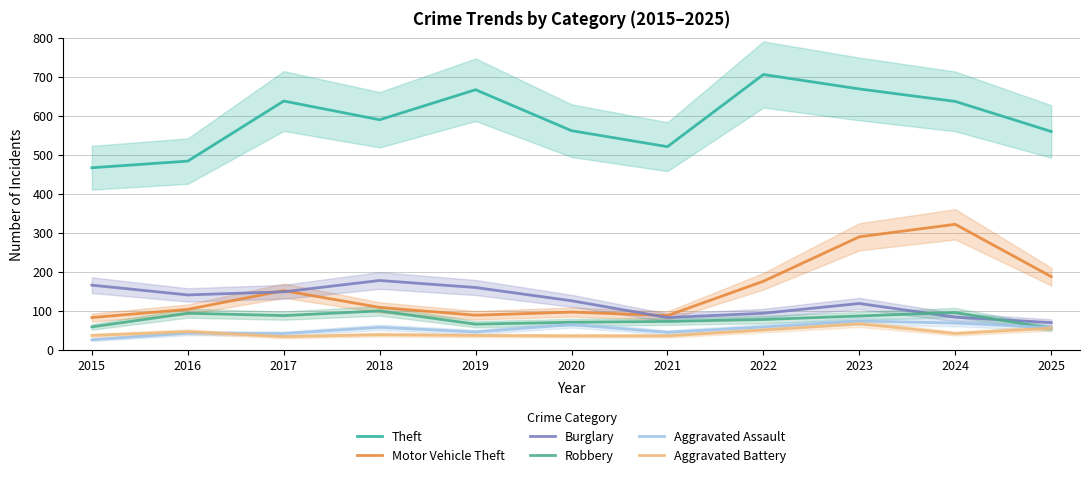

Does the chart have visible grid lines?

Yes